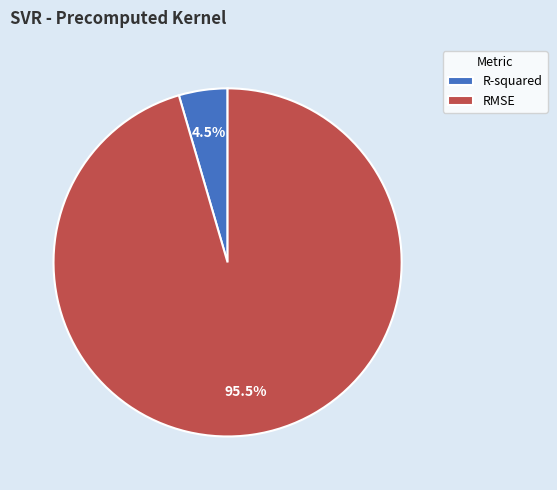

Rank the categories by value from lowest to highest.

R-squared, RMSE